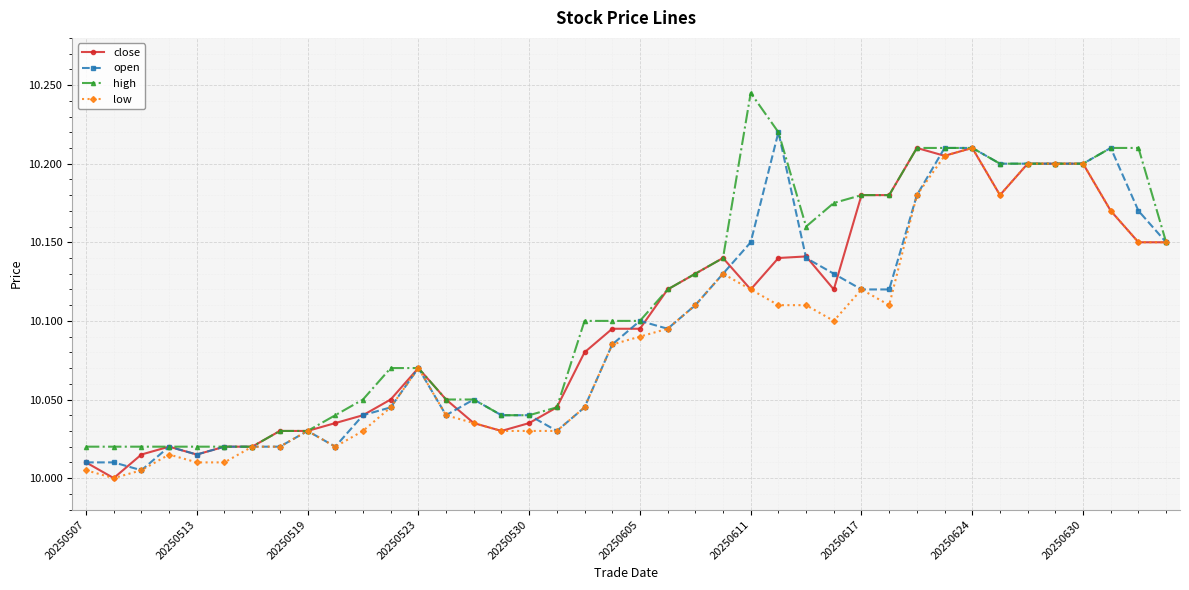

Which series has the largest total across all categories?

high